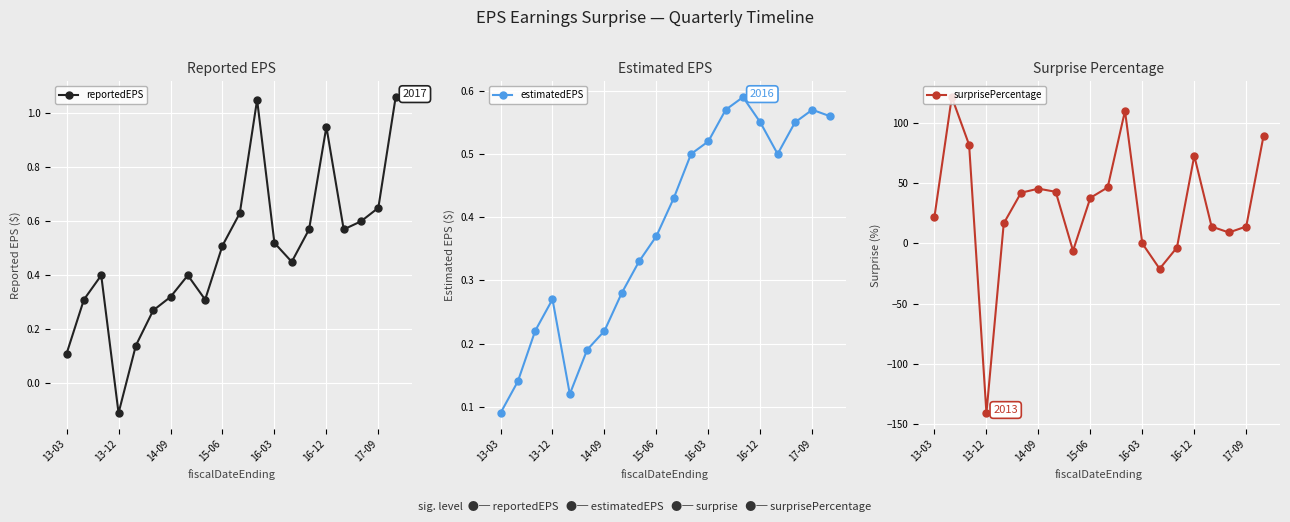

At which label does reportedEPS first exceed 0?

13-03